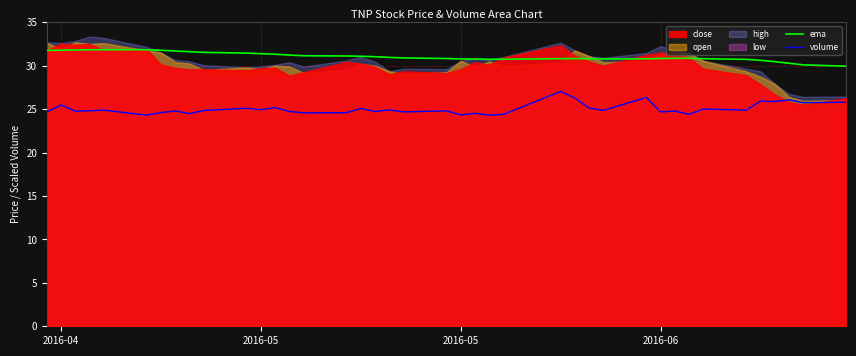

True or false: volume has a value of 25.1 at 16.

True